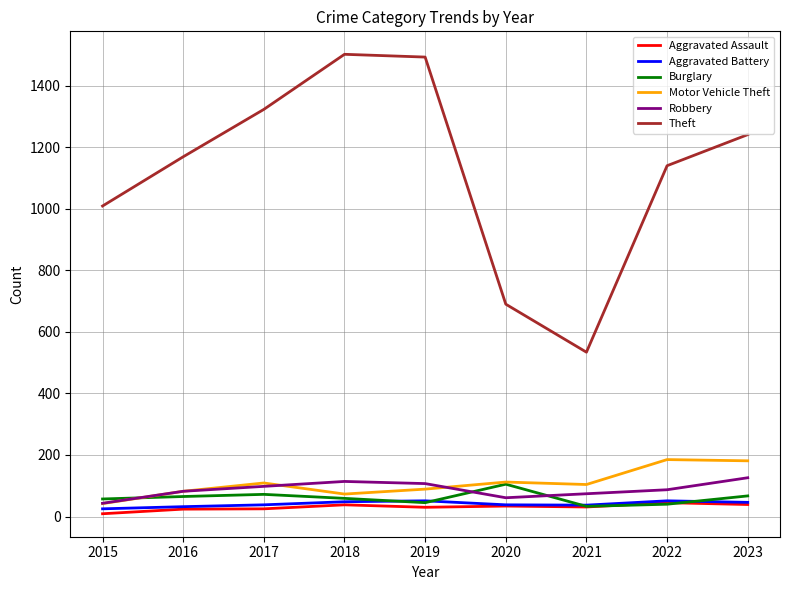

Is the value of Aggravated Battery at 2016 greater than the value of Robbery at 2017?

No